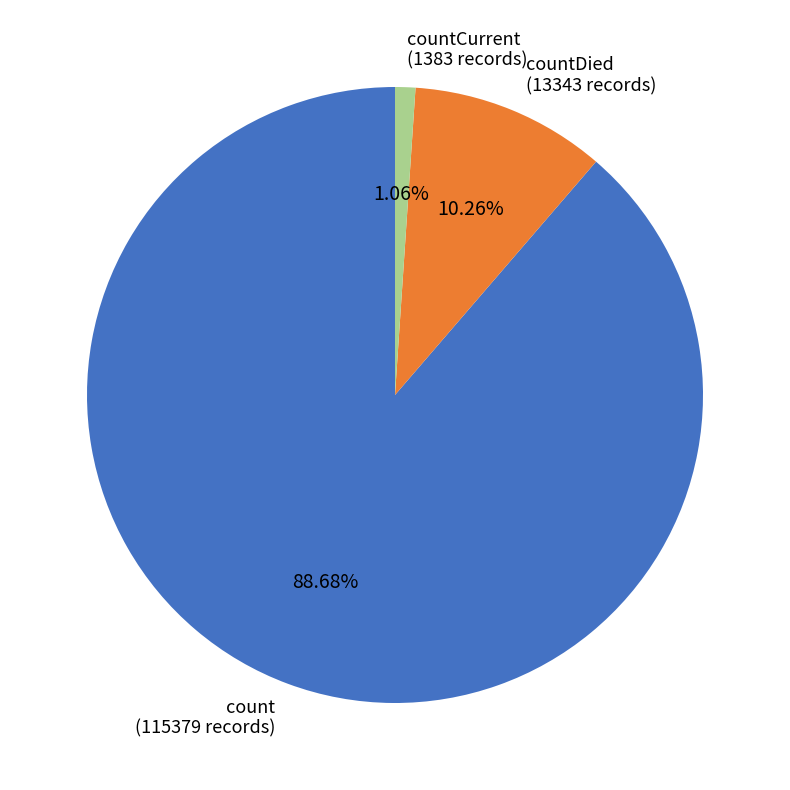

What is the largest slice in the pie chart?

count